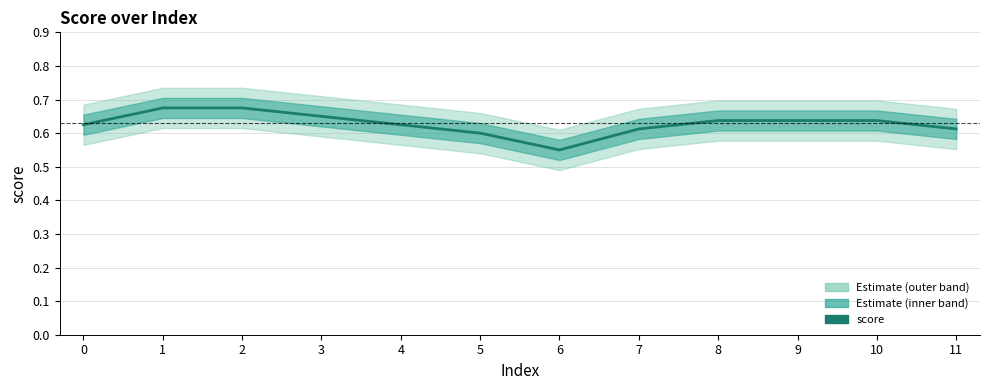

What is the difference between the maximum and minimum values?

0.1